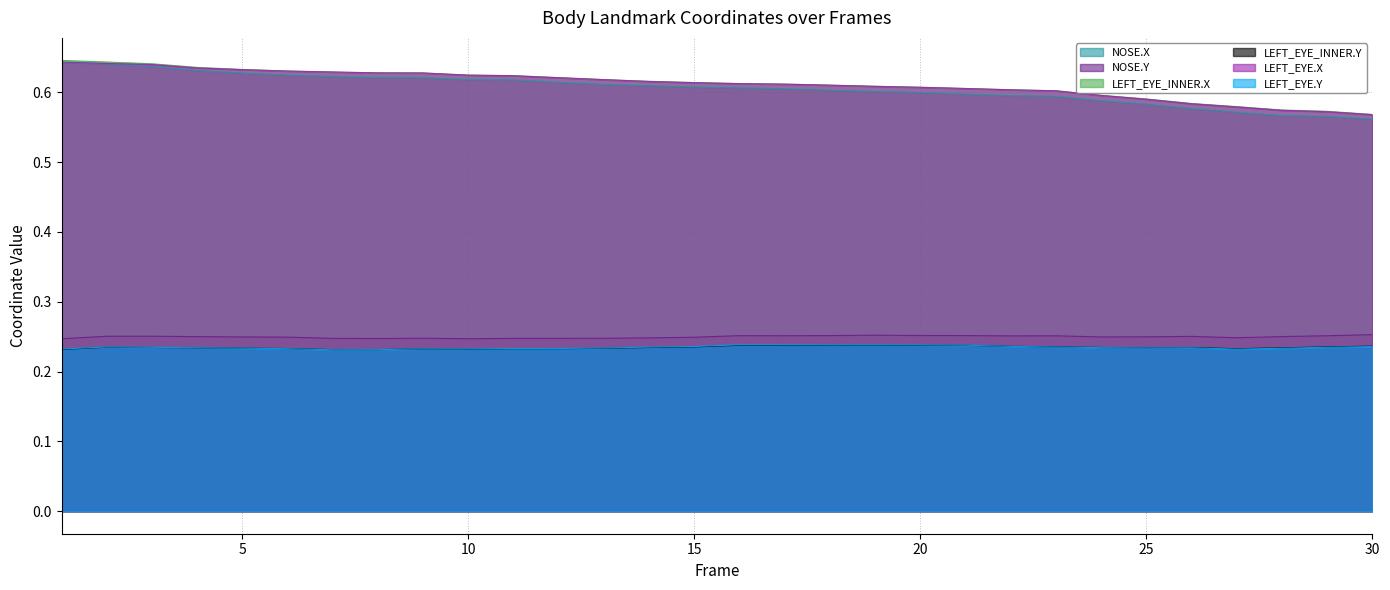

Reading right to left, what are all the values shown in this chart?

NOSE.X: 0.6	0.6	0.6	0.6	0.6	0.6	0.6	0.6	0.6	0.6	0.6	0.6	0.6	0.6	0.6	0.6	0.6	0.6	0.6	0.6	0.6	0.6	0.6	0.6	0.6	0.6	0.6	0.6	0.6	0.6
NOSE.Y: 0.3	0.3	0.3	0.2	0.3	0.2	0.2	0.3	0.3	0.3	0.3	0.3	0.3	0.3	0.3	0.2	0.2	0.2	0.2	0.2	0.2	0.2	0.2	0.2	0.2	0.2	0.3	0.3	0.3	0.2
LEFT_EYE_INNER.X: 0.6	0.6	0.6	0.6	0.6	0.6	0.6	0.6	0.6	0.6	0.6	0.6	0.6	0.6	0.6	0.6	0.6	0.6	0.6	0.6	0.6	0.6	0.6	0.6	0.6	0.6	0.6	0.6	0.6	0.6
LEFT_EYE_INNER.Y: 0.2	0.2	0.2	0.2	0.2	0.2	0.2	0.2	0.2	0.2	0.2	0.2	0.2	0.2	0.2	0.2	0.2	0.2	0.2	0.2	0.2	0.2	0.2	0.2	0.2	0.2	0.2	0.2	0.2	0.2
LEFT_EYE.X: 0.6	0.6	0.6	0.6	0.6	0.6	0.6	0.6	0.6	0.6	0.6	0.6	0.6	0.6	0.6	0.6	0.6	0.6	0.6	0.6	0.6	0.6	0.6	0.6	0.6	0.6	0.6	0.6	0.6	0.6
LEFT_EYE.Y: 0.2	0.2	0.2	0.2	0.2	0.2	0.2	0.2	0.2	0.2	0.2	0.2	0.2	0.2	0.2	0.2	0.2	0.2	0.2	0.2	0.2	0.2	0.2	0.2	0.2	0.2	0.2	0.2	0.2	0.2